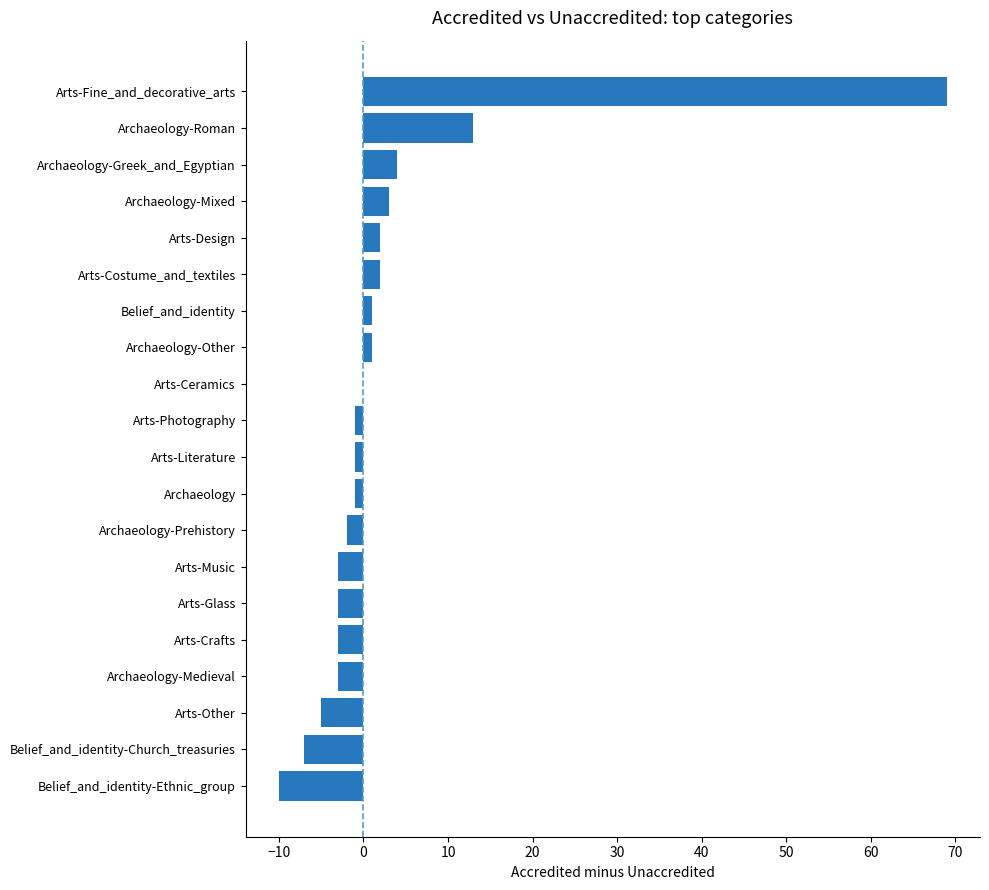

What is the greatest value displayed?

69